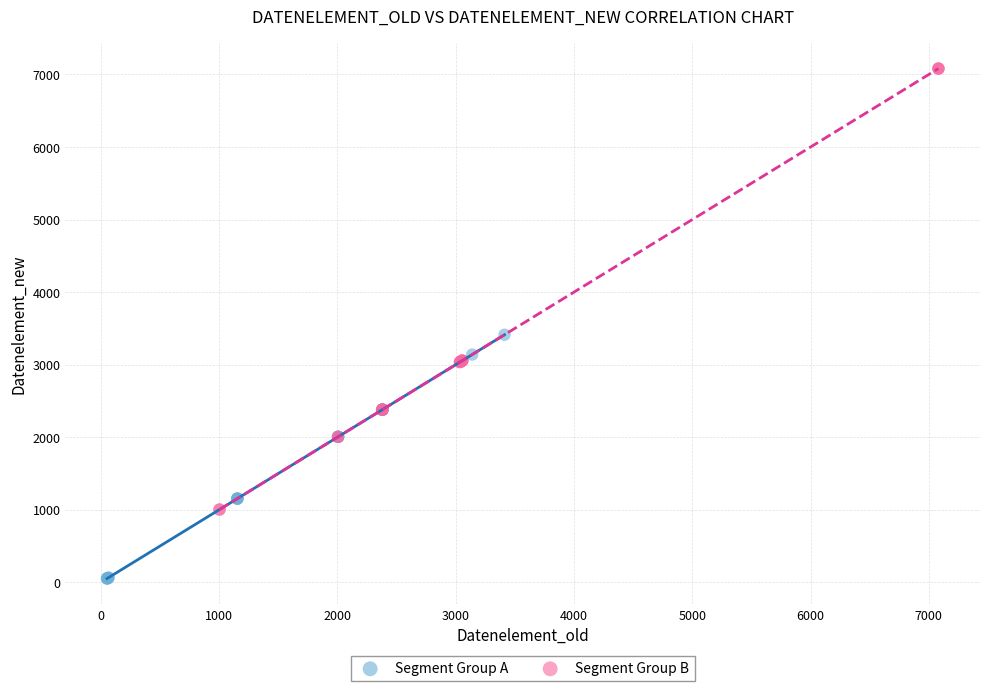

Which series reaches the maximum Y coordinate?

Segment Group B